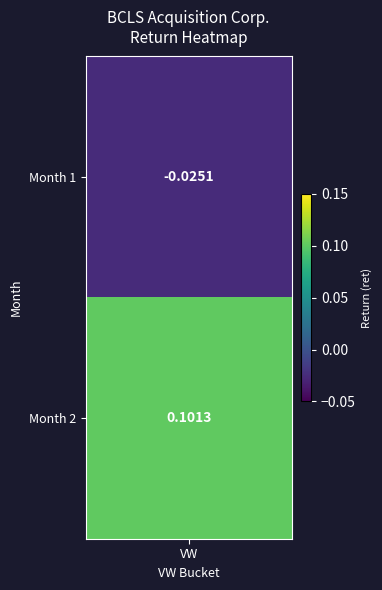

How many negative values are there?

1